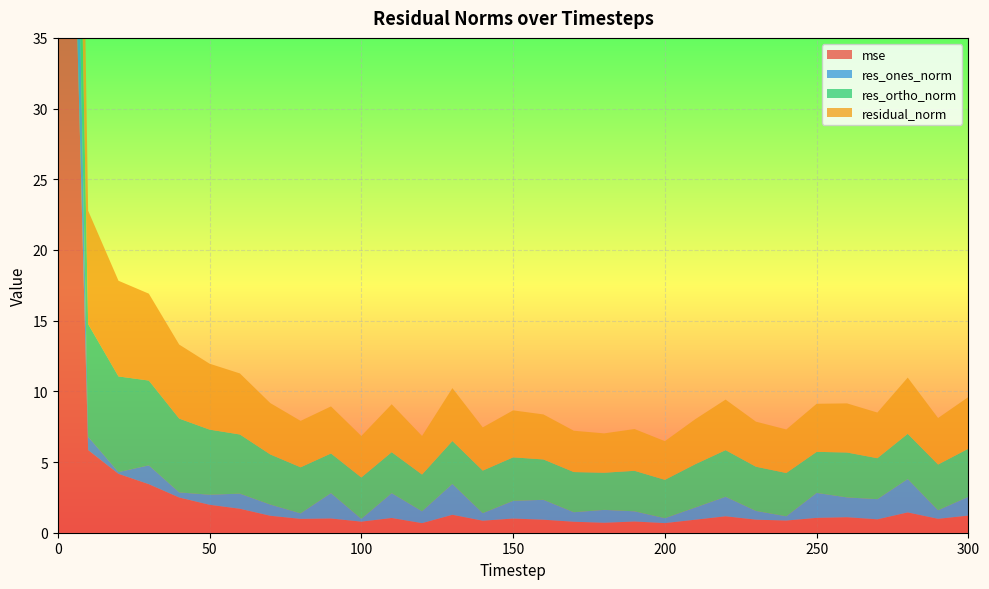

Reading right to left, extract all data points from this chart.

mse: 1.2	1.0	1.4	0.9	1.1	1.1	0.9	0.9	1.2	0.9	0.7	0.8	0.7	0.8	0.9	1.0	0.8	1.3	0.7	1.0	0.8	1.0	1.0	1.2	1.7	2.0	2.5	3.4	4.2	5.8	88.4
res_ones_norm: 1.3	0.6	2.4	1.4	1.4	1.8	0.3	0.6	1.4	0.9	0.3	0.7	0.9	0.7	1.4	1.2	0.5	2.2	0.8	1.8	0.2	1.8	0.4	0.8	1.1	0.7	0.4	1.3	0.1	0.9	29.4
res_ortho_norm: 3.4	3.2	3.2	2.9	3.2	2.9	3.1	3.1	3.3	3.1	2.7	2.9	2.6	2.8	2.9	3.1	3.0	3.0	2.6	2.9	2.9	2.8	3.3	3.5	4.2	4.6	5.2	6.0	6.8	8.0	10.3
residual_norm: 3.7	3.3	4.0	3.2	3.5	3.4	3.1	3.2	3.6	3.2	2.7	3.0	2.8	2.9	3.2	3.3	3.1	3.7	2.7	3.4	2.9	3.3	3.3	3.6	4.3	4.7	5.2	6.1	6.8	8.0	31.2